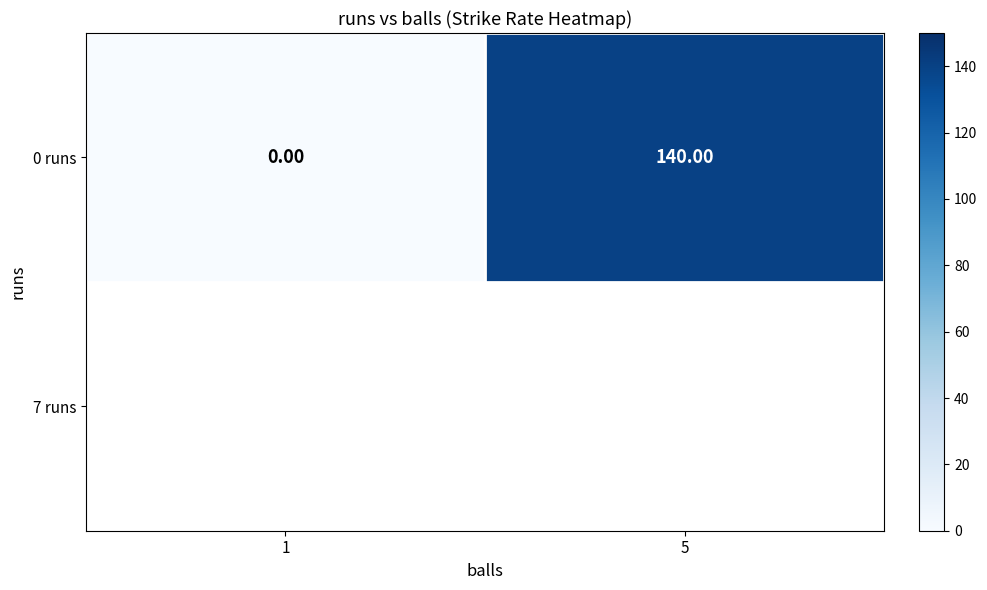

The chart shows a value of 140 at 5. True or false?

True